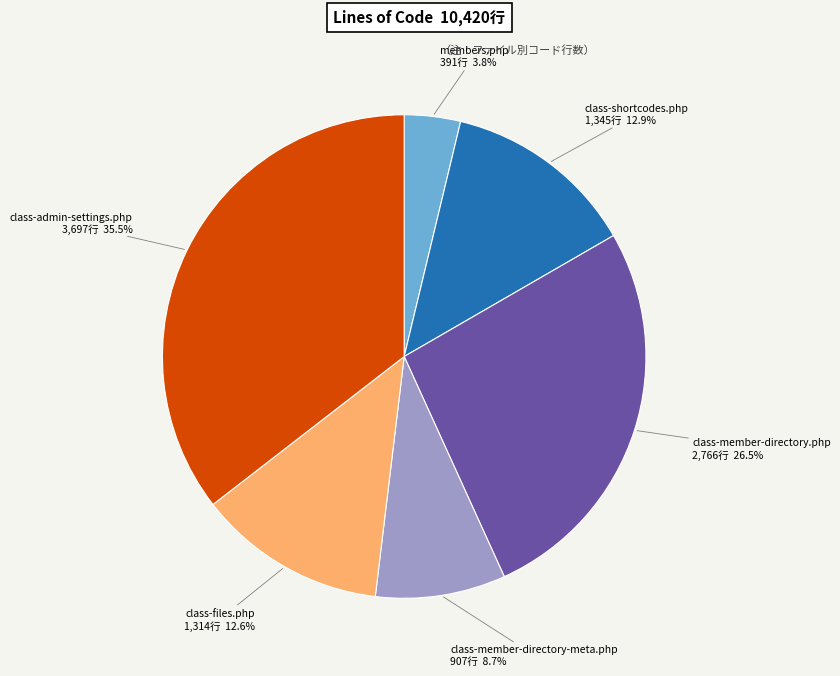

Is there a majority slice in this chart?

No